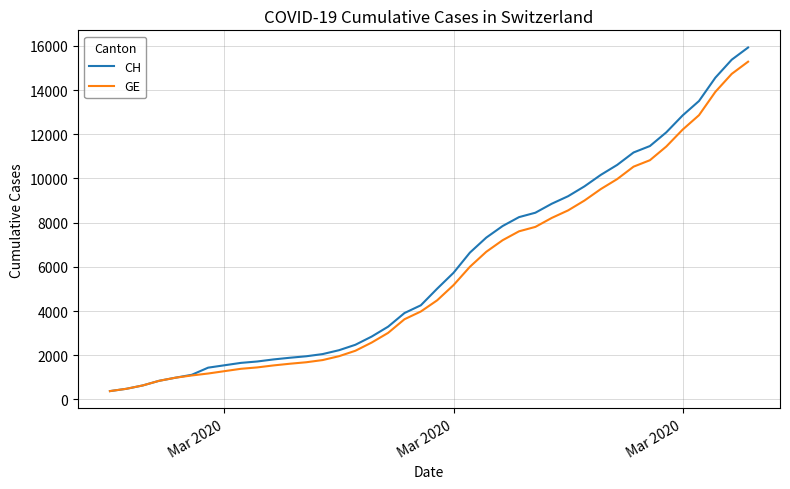

What is the greatest value displayed?

15926